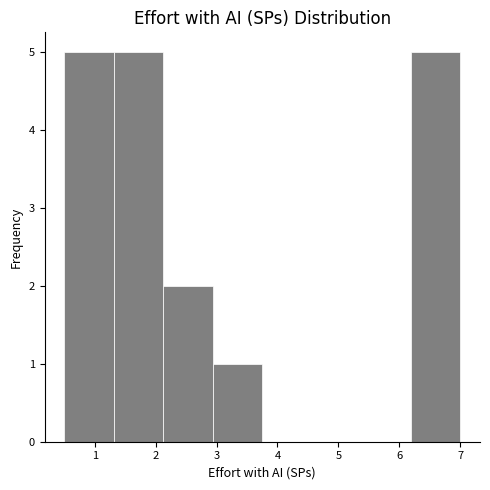

Reading left to right, transcribe this chart: for each bar, give the range it covers on the x-axis and its height. Neither the bar edges nor the heights are printed on the chart, so give them approximately, as read against the axes.

0.5 to 1.3: 5
1.3 to 2.1: 5
2.1 to 2.9: 2
2.9 to 3.8: 1
3.8 to 4.6: 0
4.6 to 5.4: 0
5.4 to 6.2: 0
6.2 to 7.0: 5